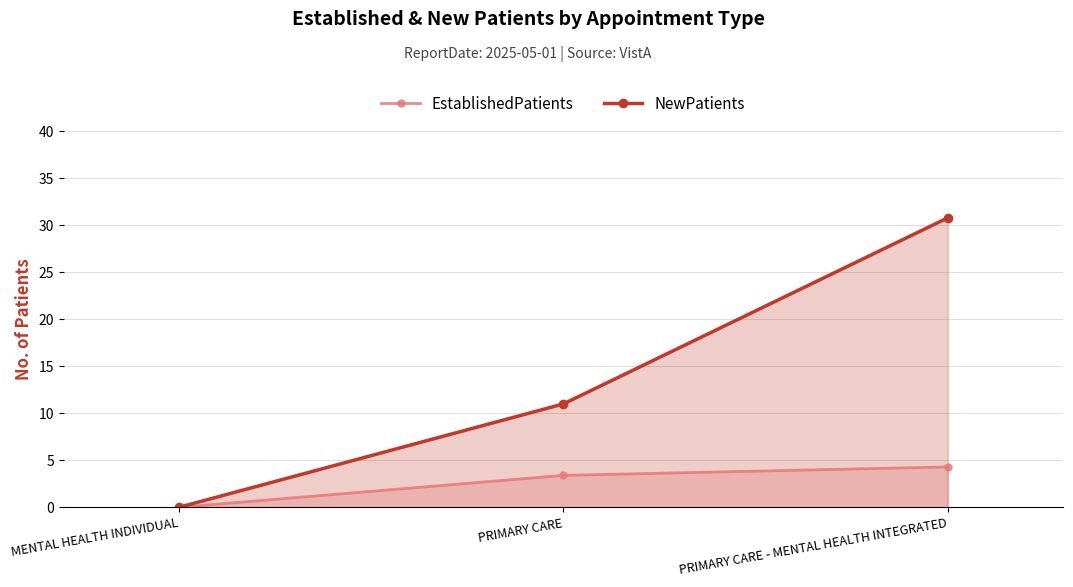

What is the total value across all series at PRIMARY CARE?

14.4